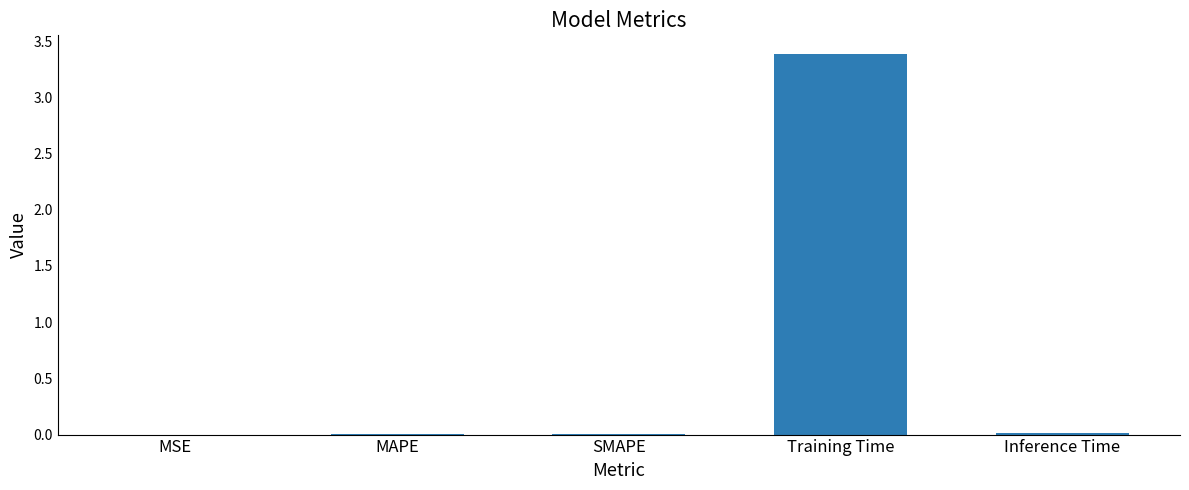

True or false: the data shows 0.0 at Inference Time.

True